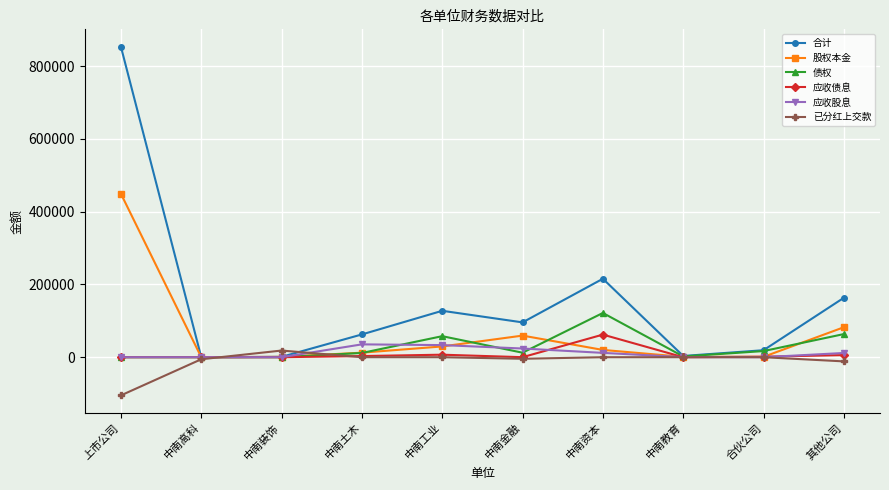

What is the approximate value of 已分红上交款 at 中南高科?

-5632.0